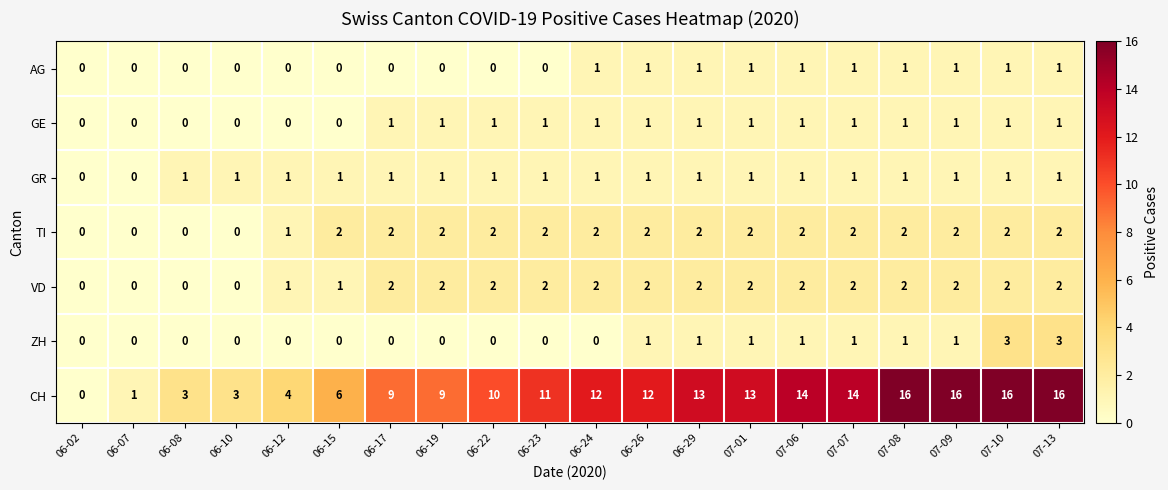

What is the maximum value for CH?

16